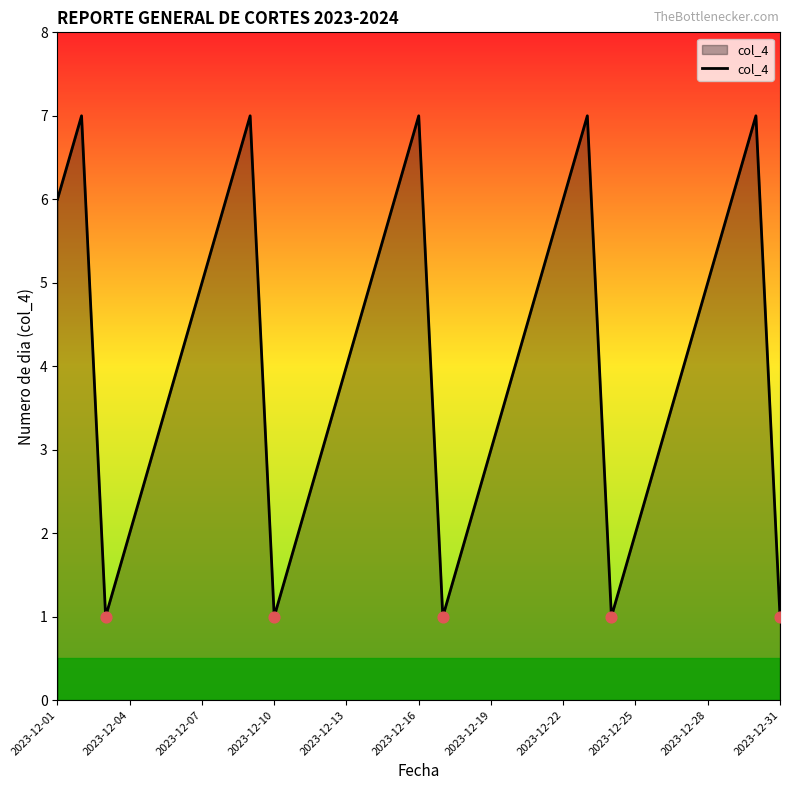

What is the maximum value shown in the chart?

7